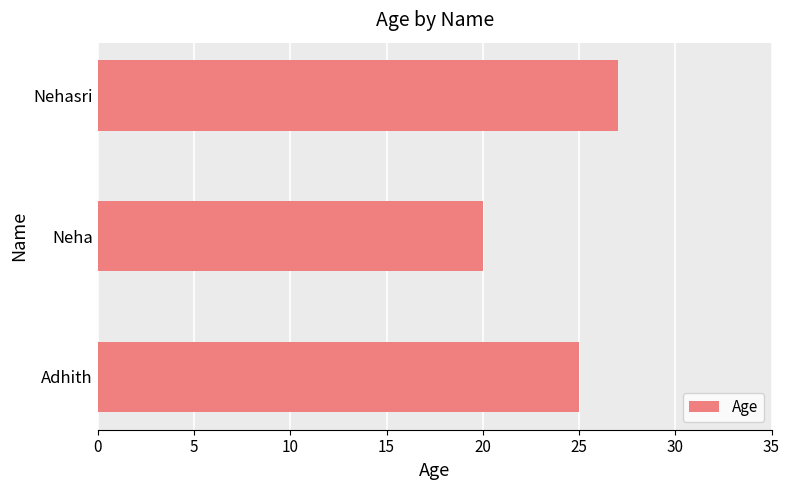

Count the number of categories in the chart.

3